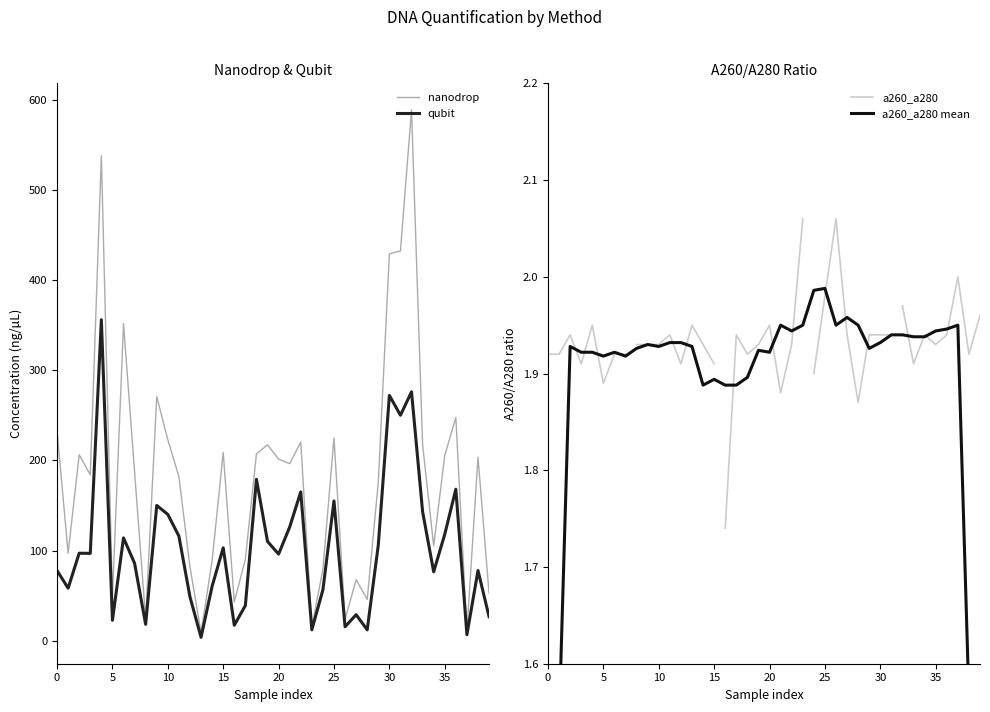

The value of nanodrop at 35 is 205.5. True or false?

True